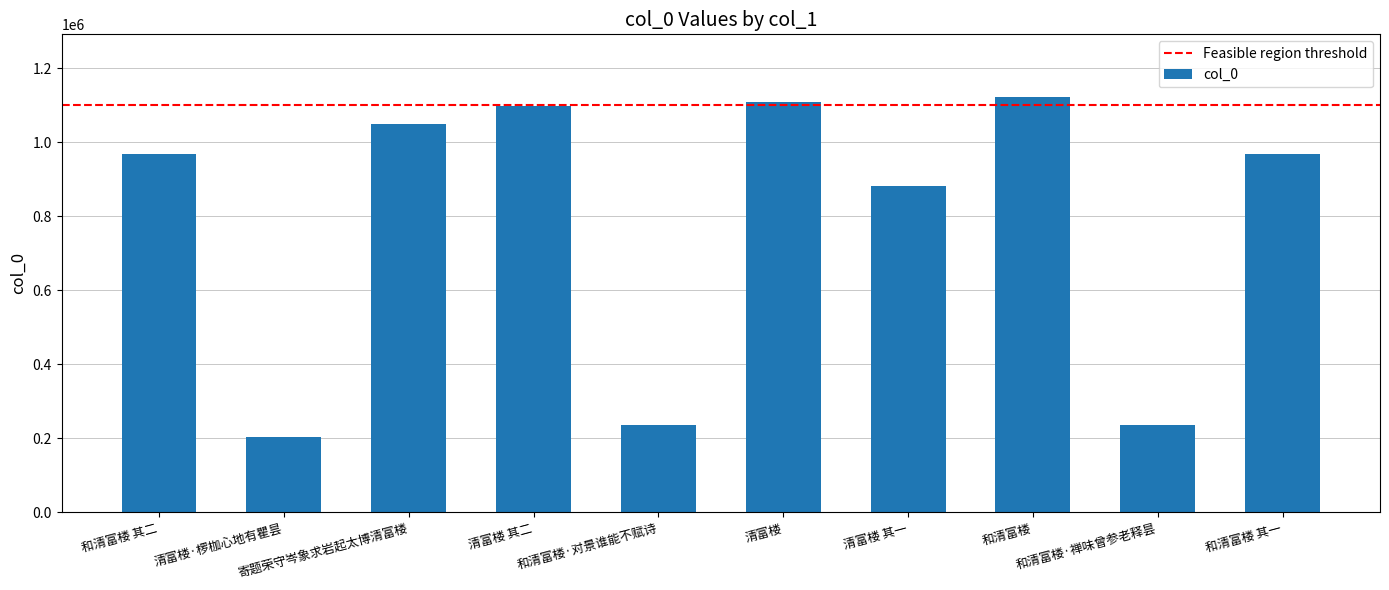

What is the approximate value at 和清富楼 其二?

969560